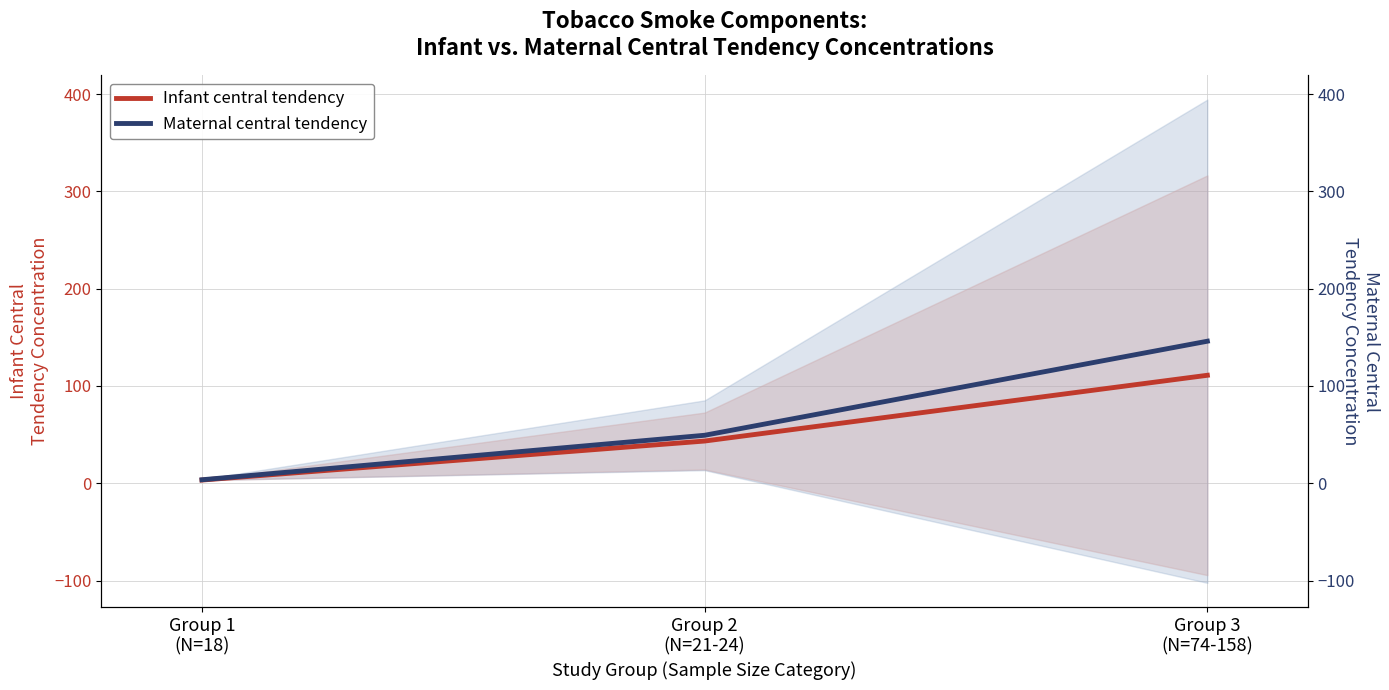

How many series are shown in this chart?

2